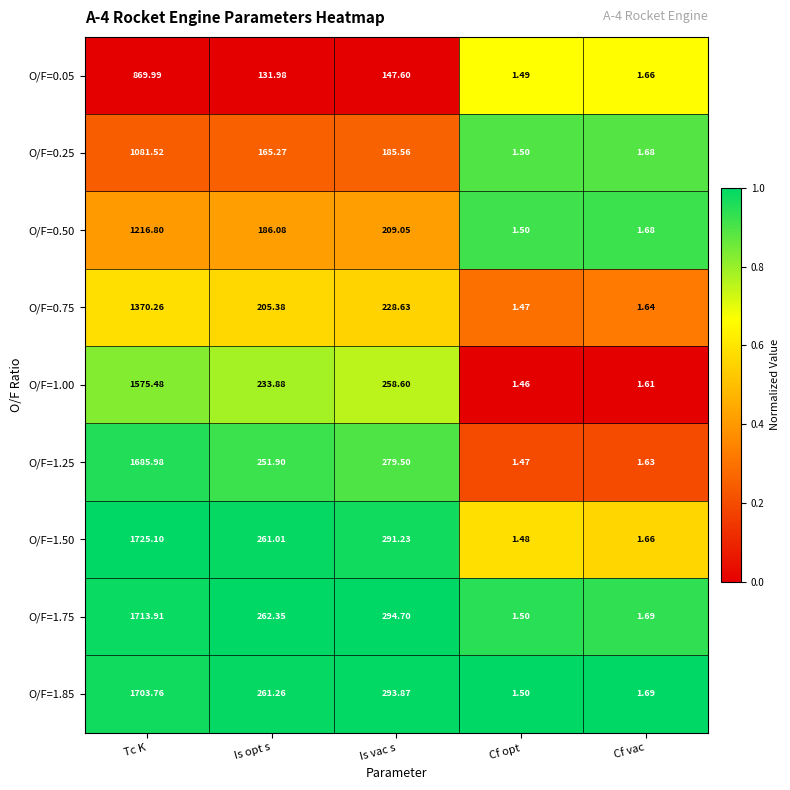

Where does the O/F=1.25 series first go above 251?

Tc K